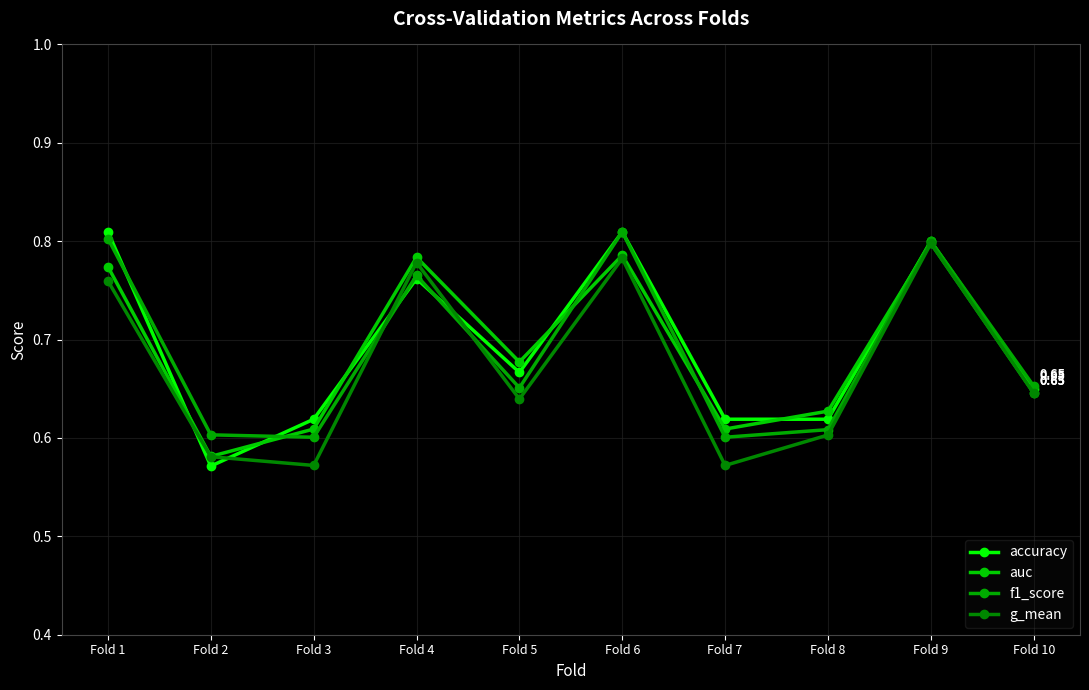

What are all the series names shown in the legend?

accuracy, auc, f1_score, g_mean